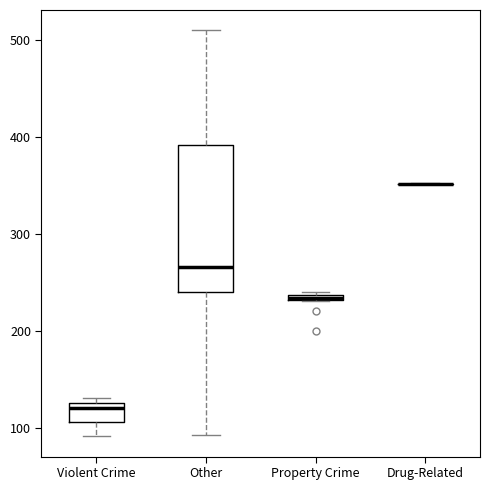

Where does the lower whisker of the box for Violent Crime end on the y-axis? The values are not printed on the chart, so give them approximately, as read against the axis.

90